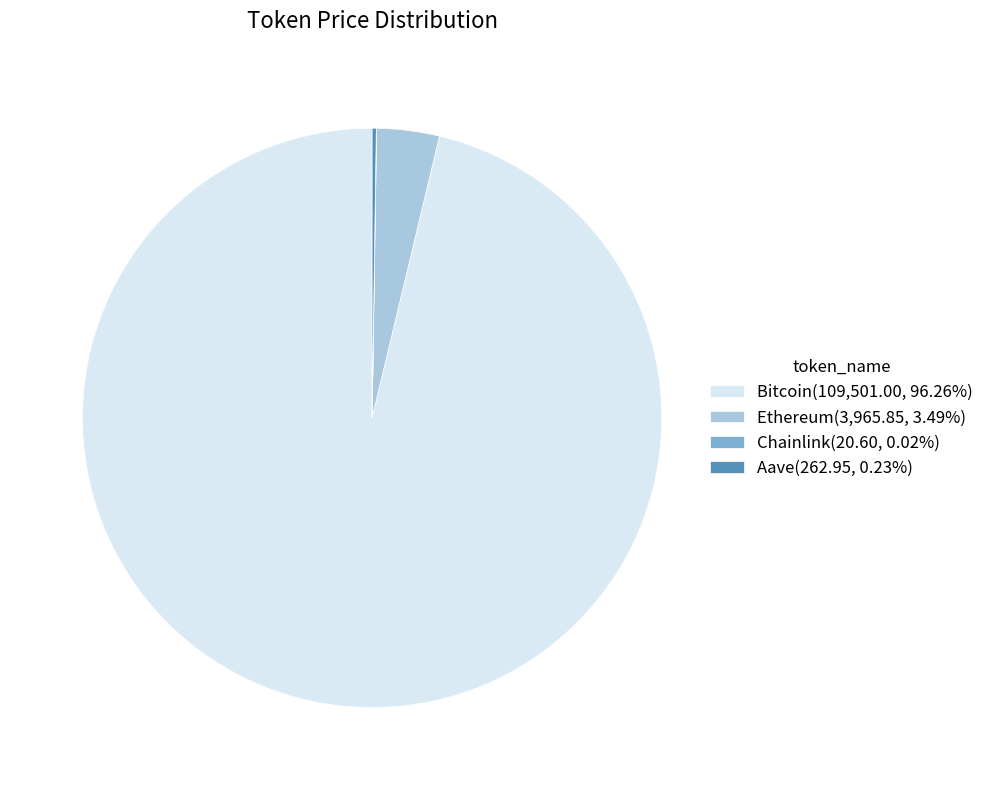

Is Bitcoin(109,501.00, 96.26%) the majority of the pie?

Yes